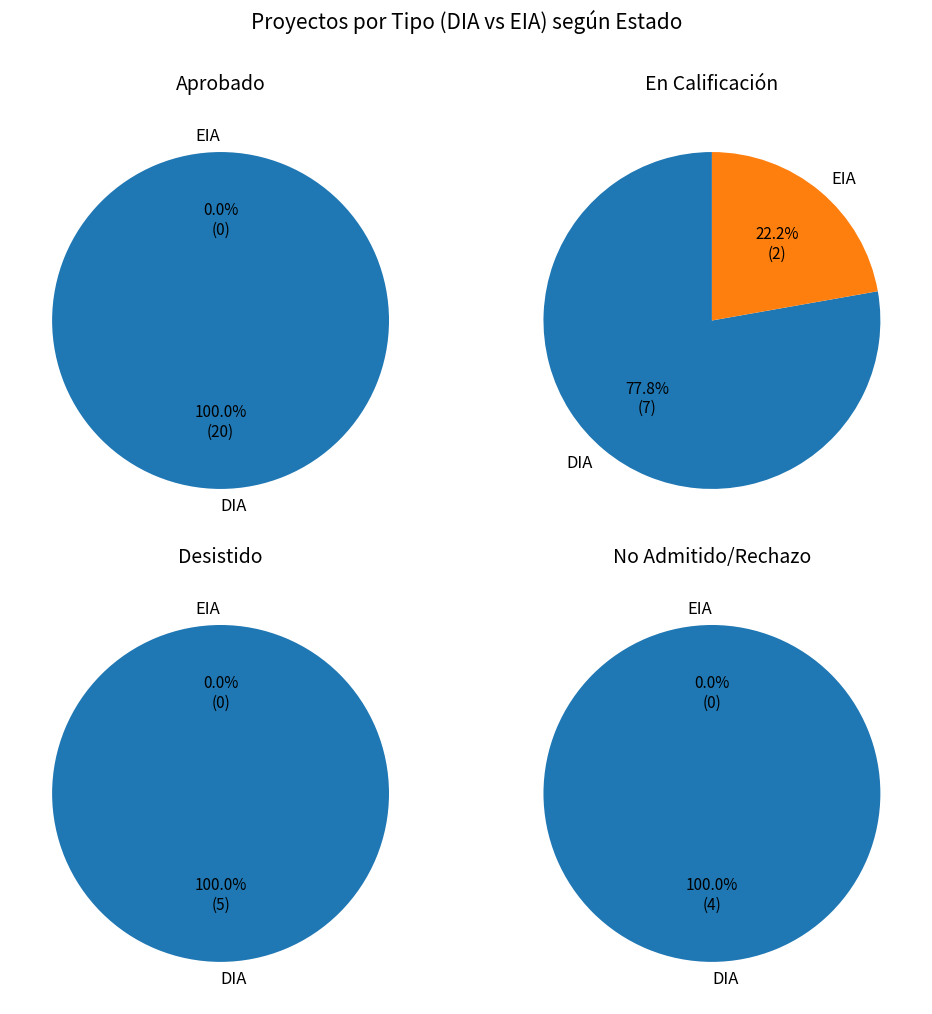

To the nearest percent, what is the combined percentage of EIA and DIA?

100%